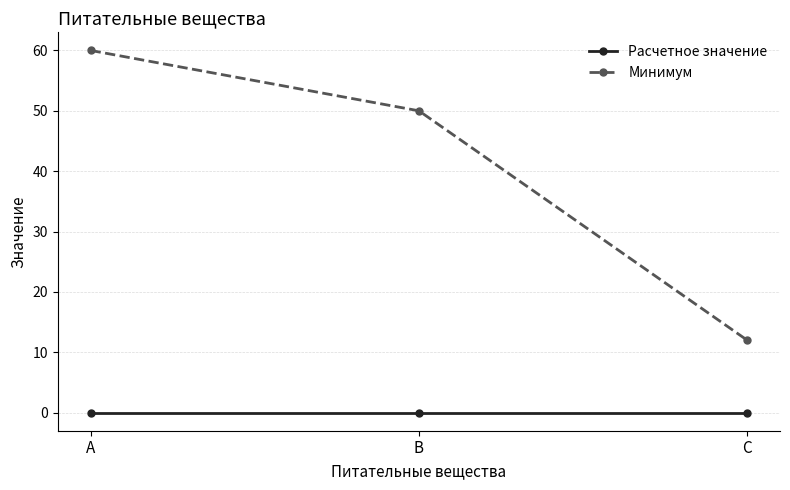

What is the total value across all series at B?

50